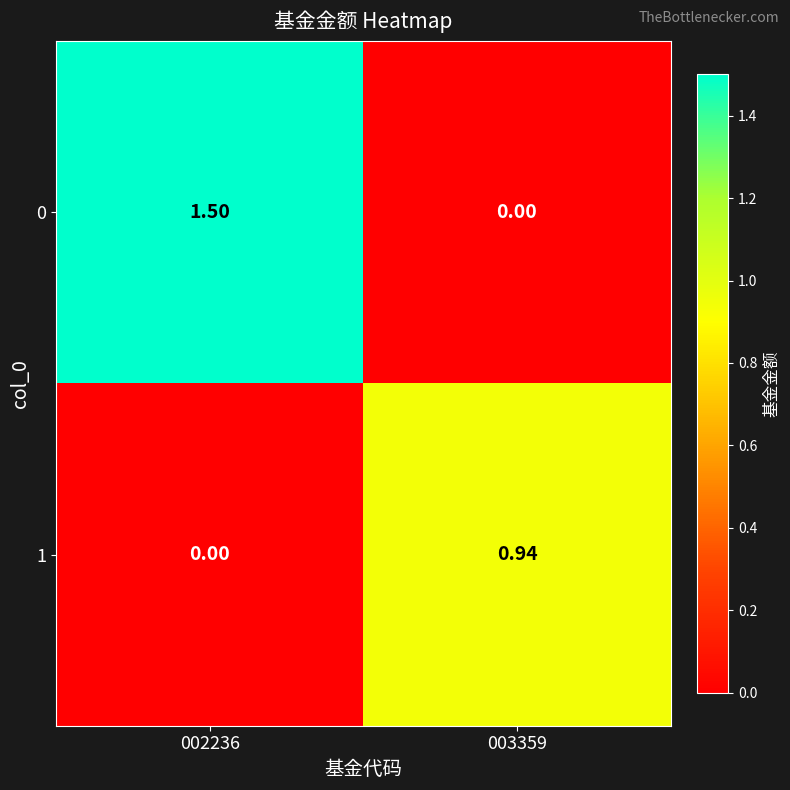

Is the value of 1 at 003359 greater than the value of 0 at 003359?

Yes